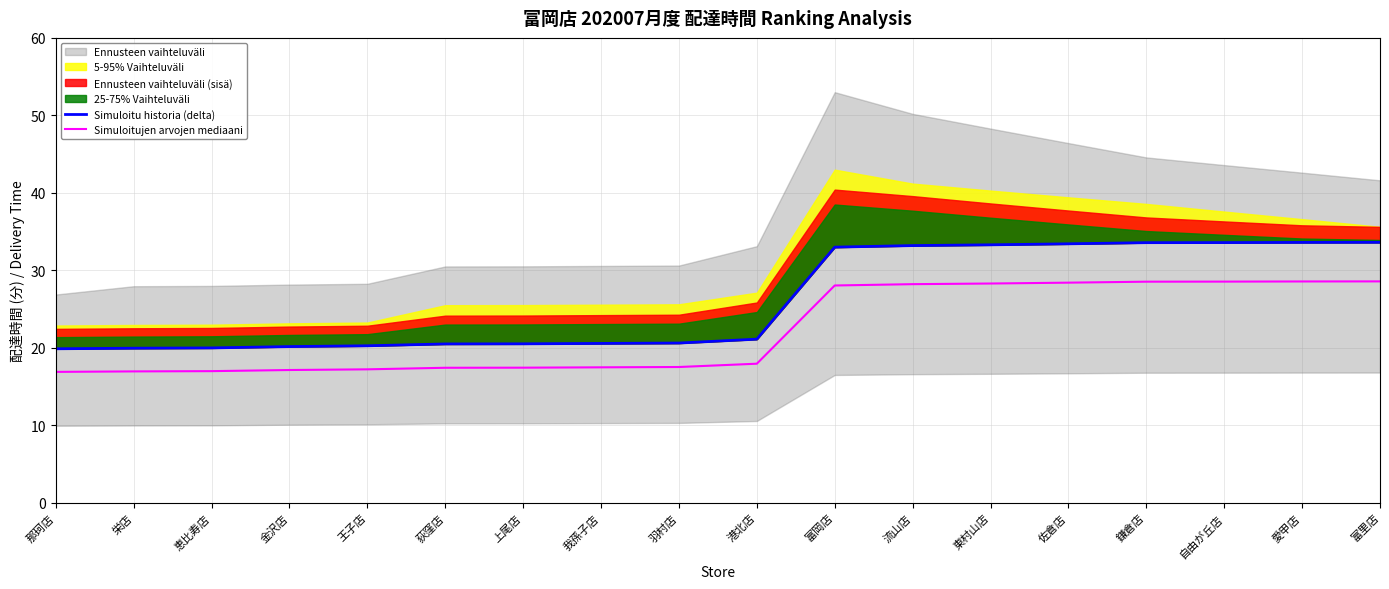

True or false: Simuloitujen arvojen mediaani has more than 1 interior local peaks.

False